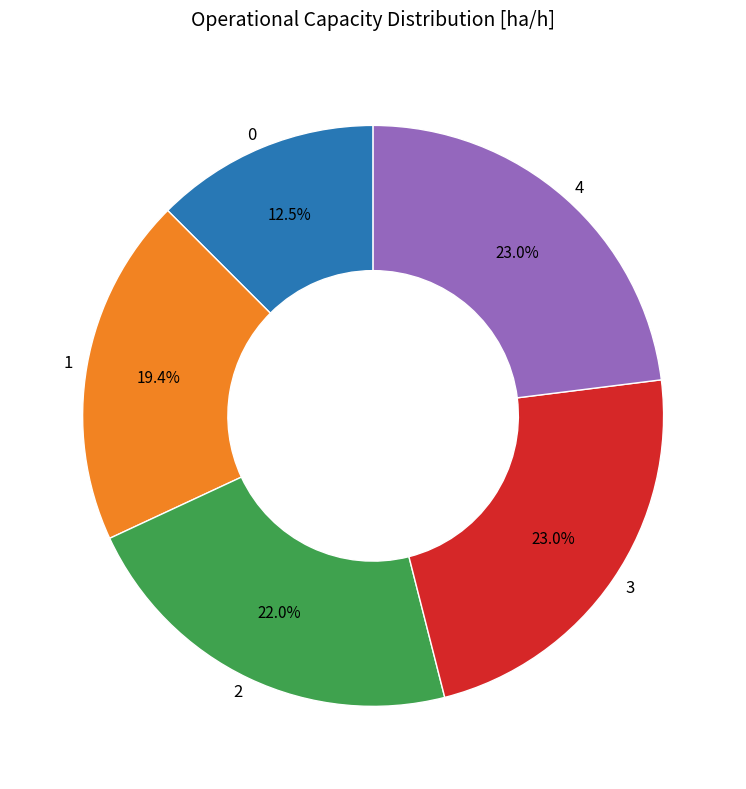

To the nearest percent, what portion does 1 represent?

19%